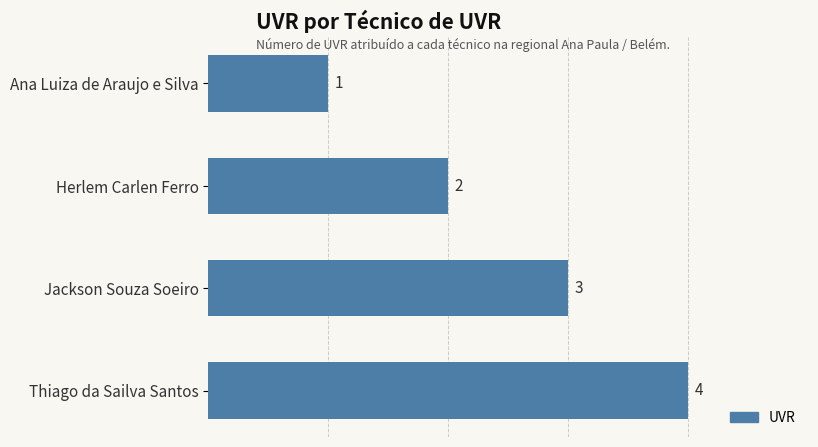

What is the label of the 4th bar from the top?

Thiago da Sailva Santos